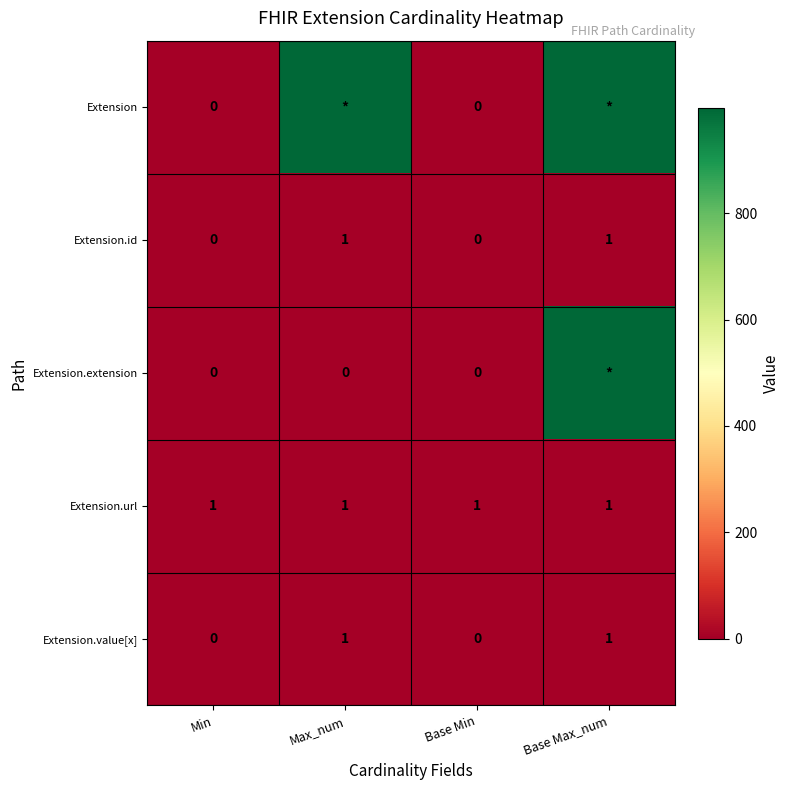

Count the number of categories in the chart.

4